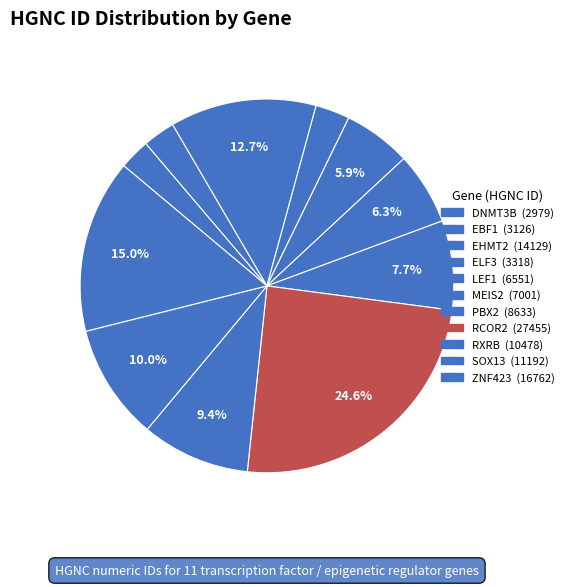

What is the change in value from DNMT3B to ELF3?

+339